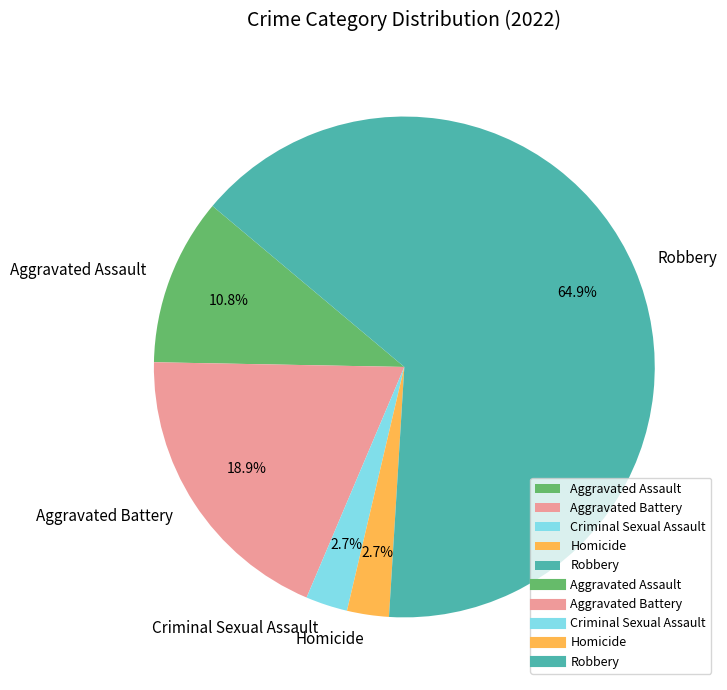

To the nearest percent, what is the difference between the largest and smallest slice percentages?

62%